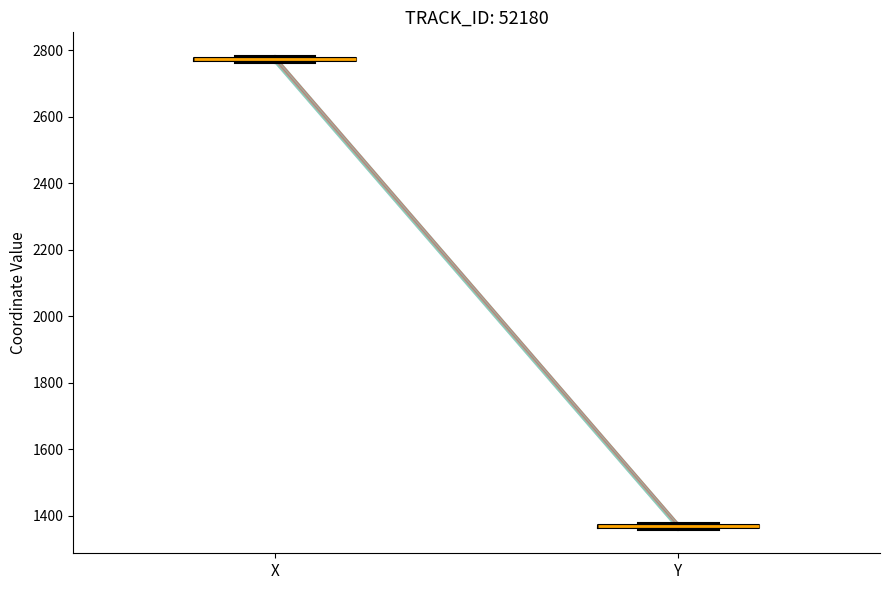

Where is the upper edge of the box for X on the y-axis? The values are not printed on the chart, so give them approximately, as read against the axis.

2780